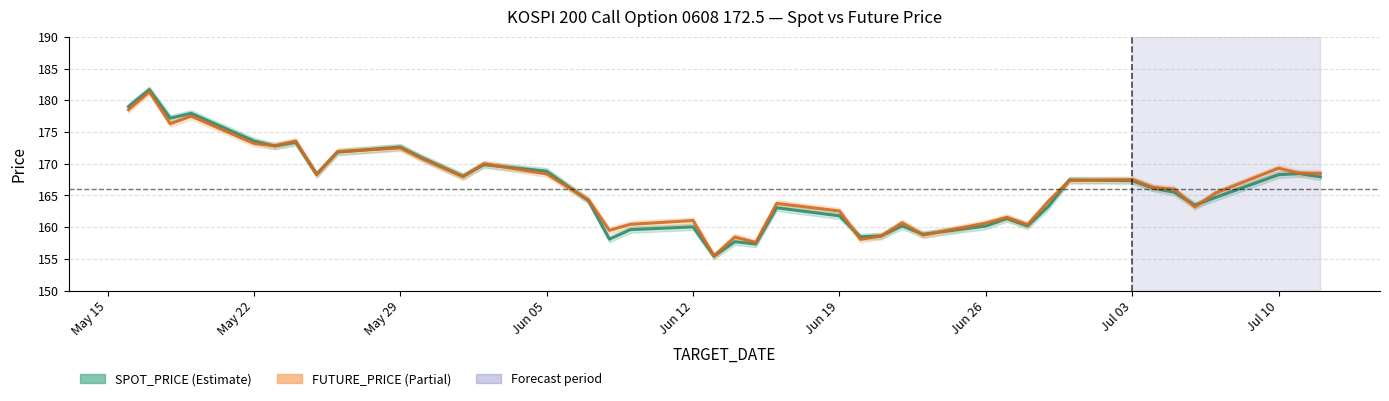

True or false: SPOT_PRICE and FUTURE_PRICE intersect in this chart.

True